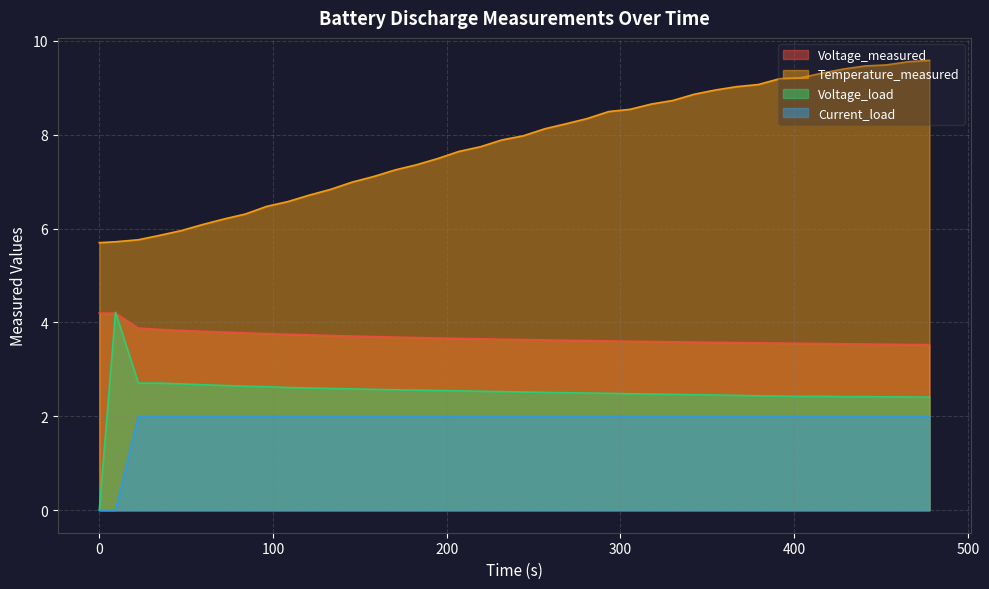

How many interior local peaks does the Voltage_load series have?

3